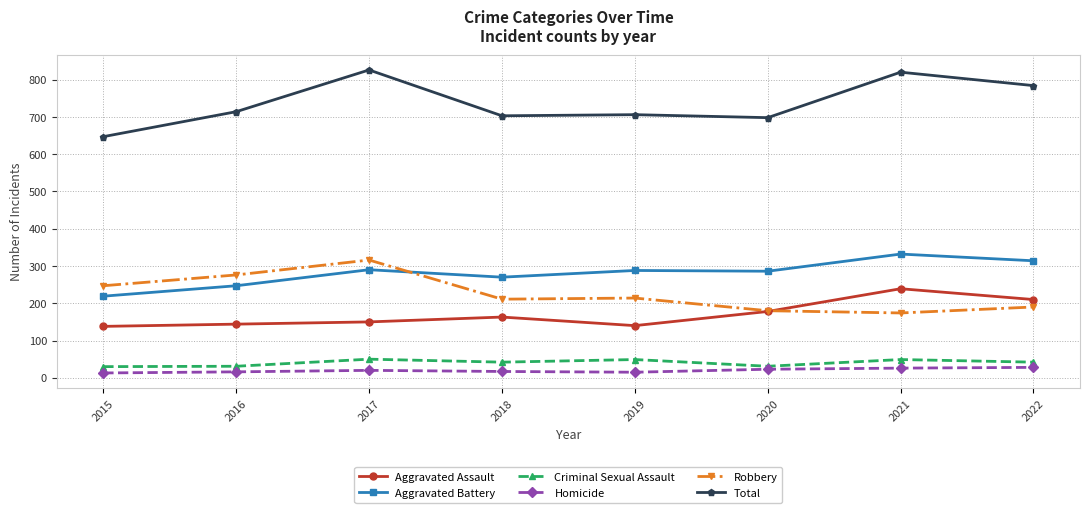

The value of Total at 2021 is 1156. True or false?

False